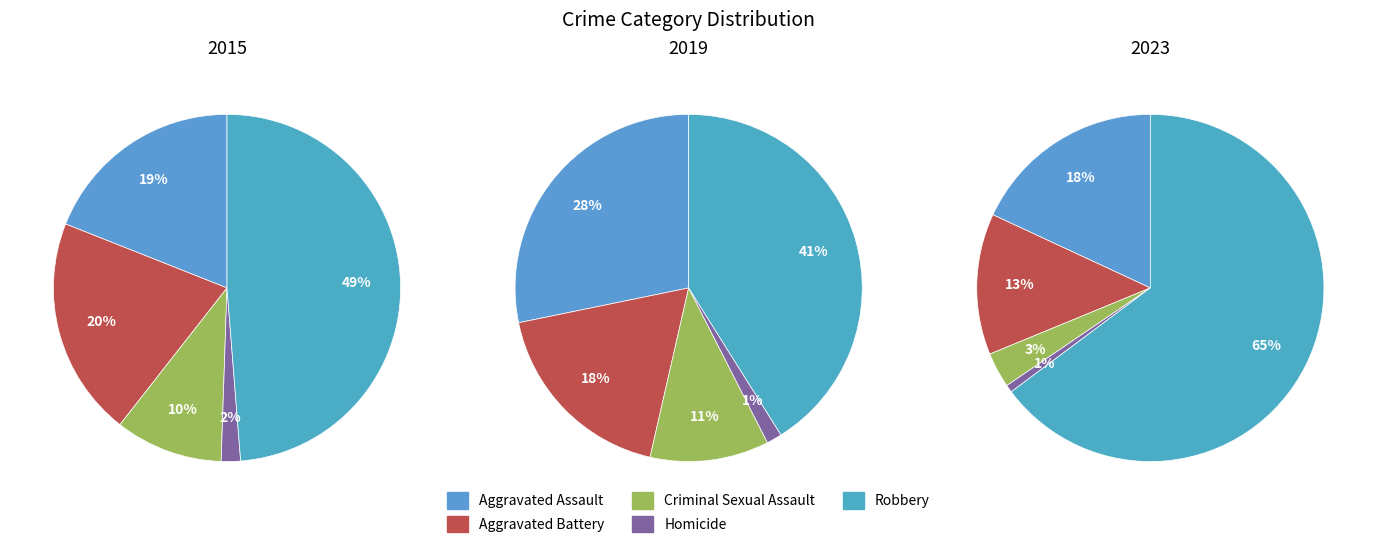

True or false: Aggravated Battery accounts for 24% of the total.

False